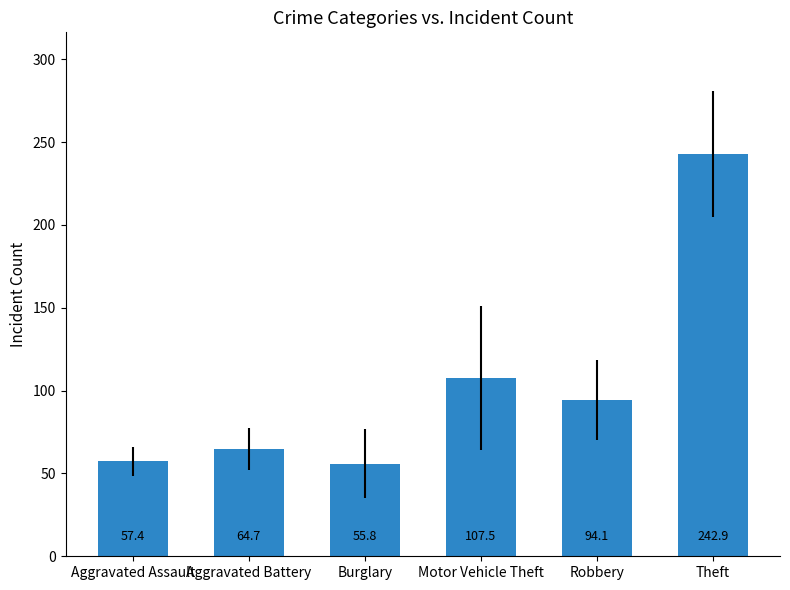

What is the label of the 4th bar from the left?

Motor Vehicle Theft